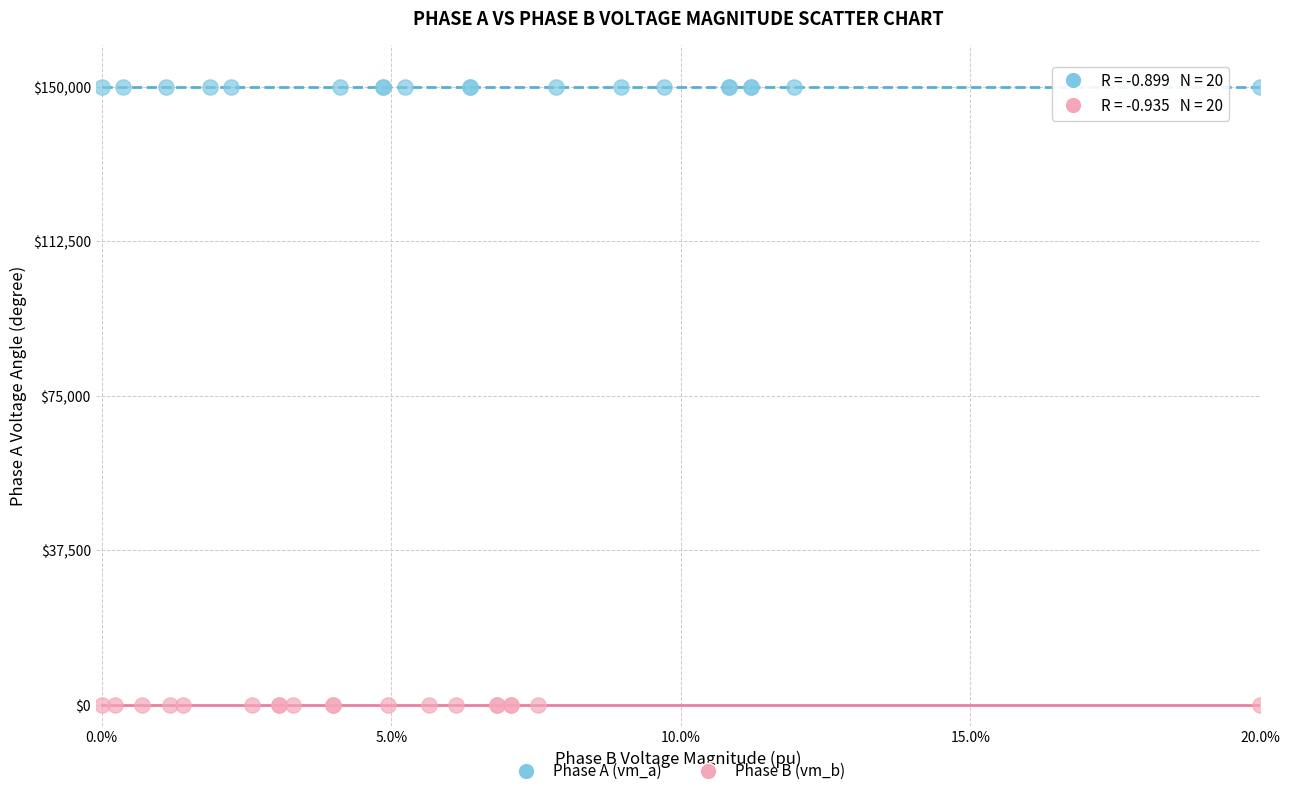

What are all the series names shown in the legend?

Phase A (vm_a), Phase B (vm_b)